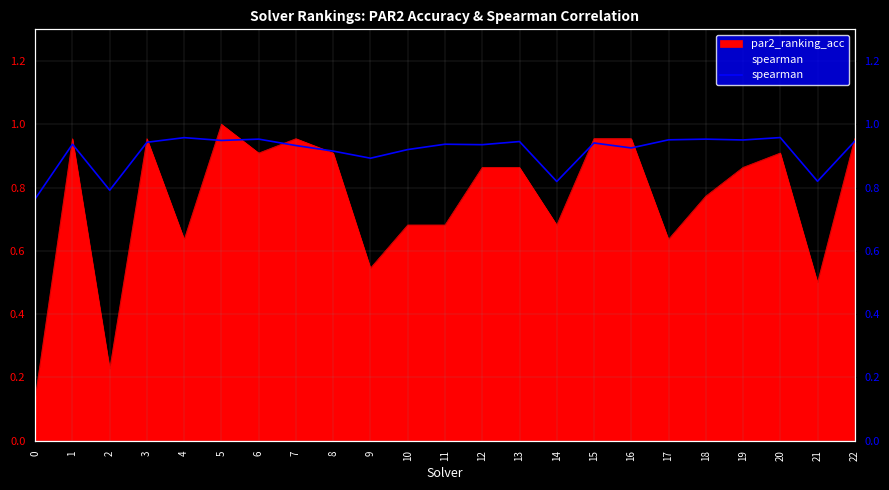

Count the number of categories in the chart.

23